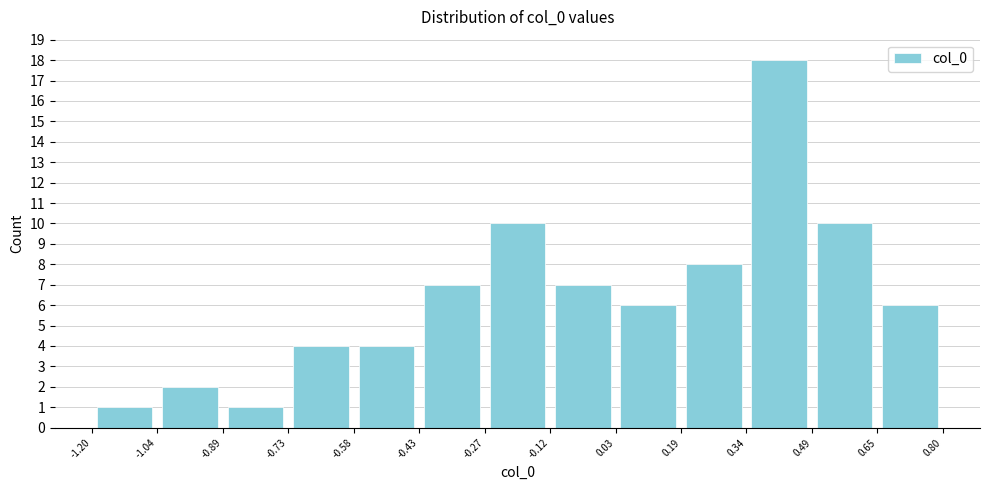

Reading left to right, list every bar in this chart as the range it spans on the x-axis followed by its height. The values are not printed on the chart, so give them approximately, as read against the axis.

-1.20 to -1.04: 1
-1.04 to -0.89: 2
-0.89 to -0.73: 1
-0.73 to -0.58: 4
-0.58 to -0.43: 4
-0.43 to -0.27: 7
-0.27 to -0.12: 10
-0.12 to 0.03: 7
0.03 to 0.19: 6
0.19 to 0.34: 8
0.34 to 0.49: 18
0.49 to 0.65: 10
0.65 to 0.80: 6